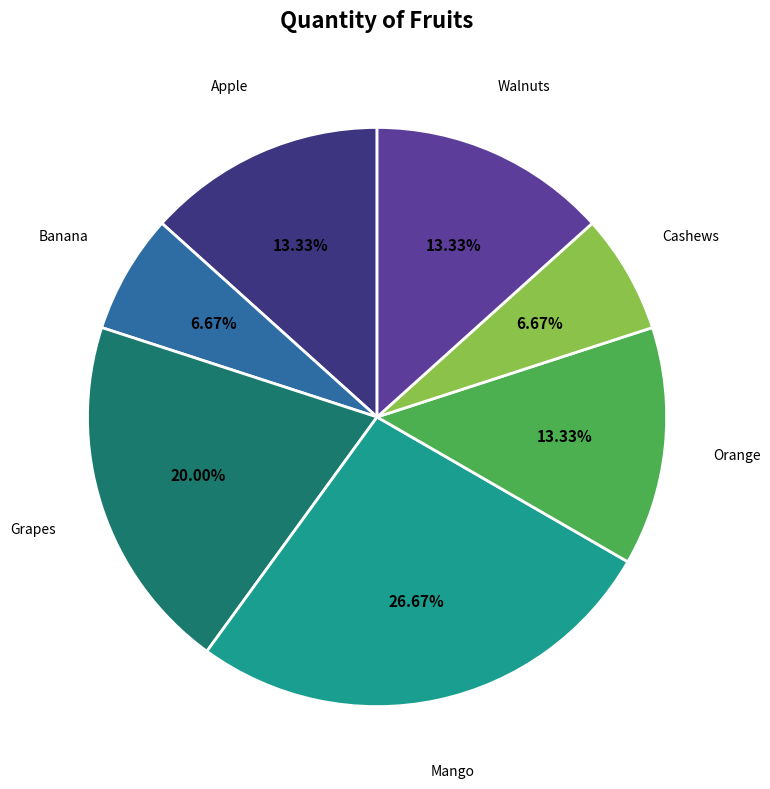

Does any single category account for the majority?

No